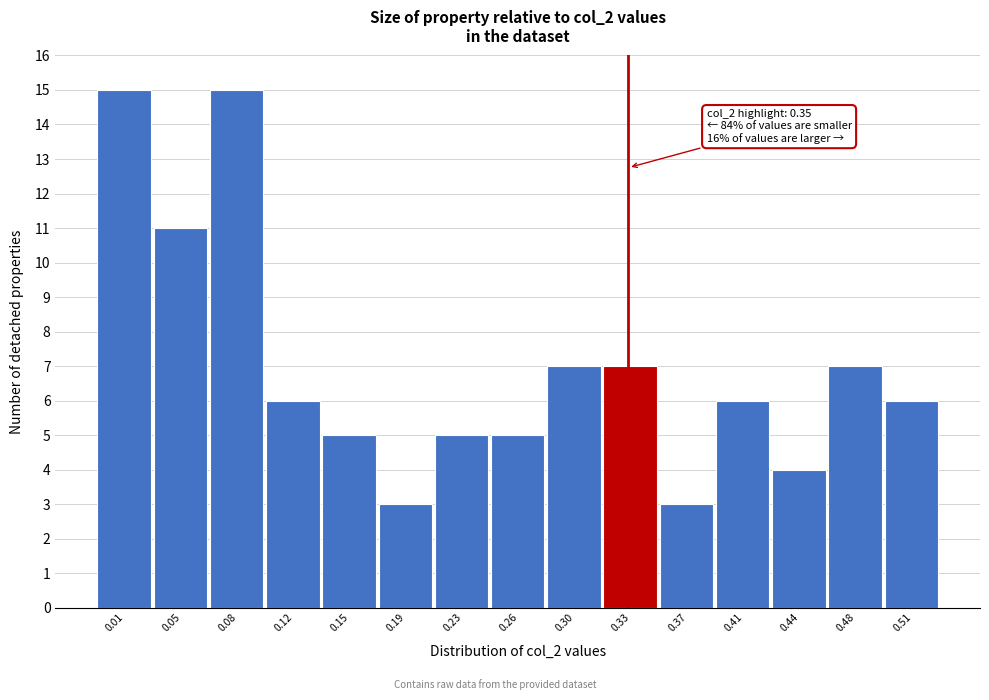

Reading left to right, what are all the values shown in this chart?

15	11	15	6	5	3	5	5	7	7	3	6	4	7	6